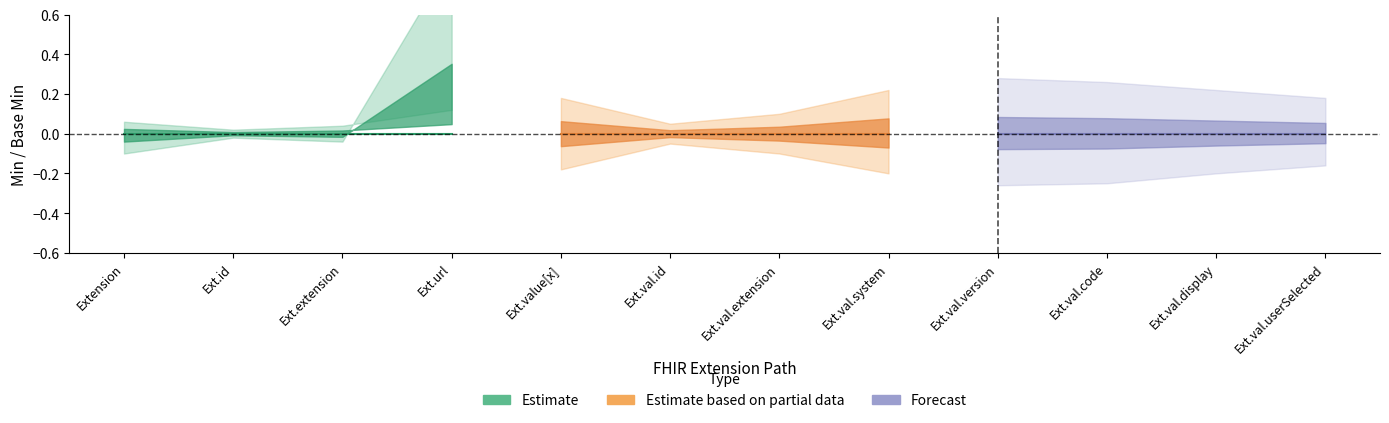

Is it true that Min equals 0 at Extension.extension?

False